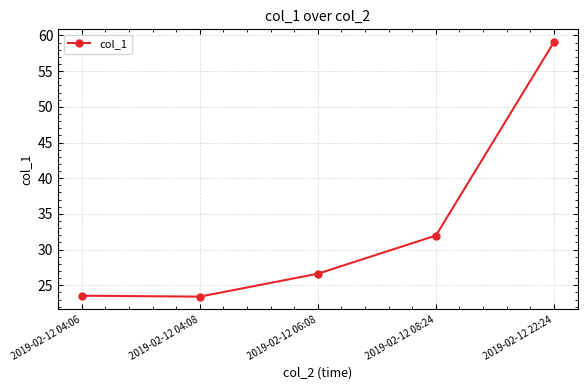

Between 2019-02-12 04:06 and 2019-02-12 22:24, which is larger?

2019-02-12 22:24